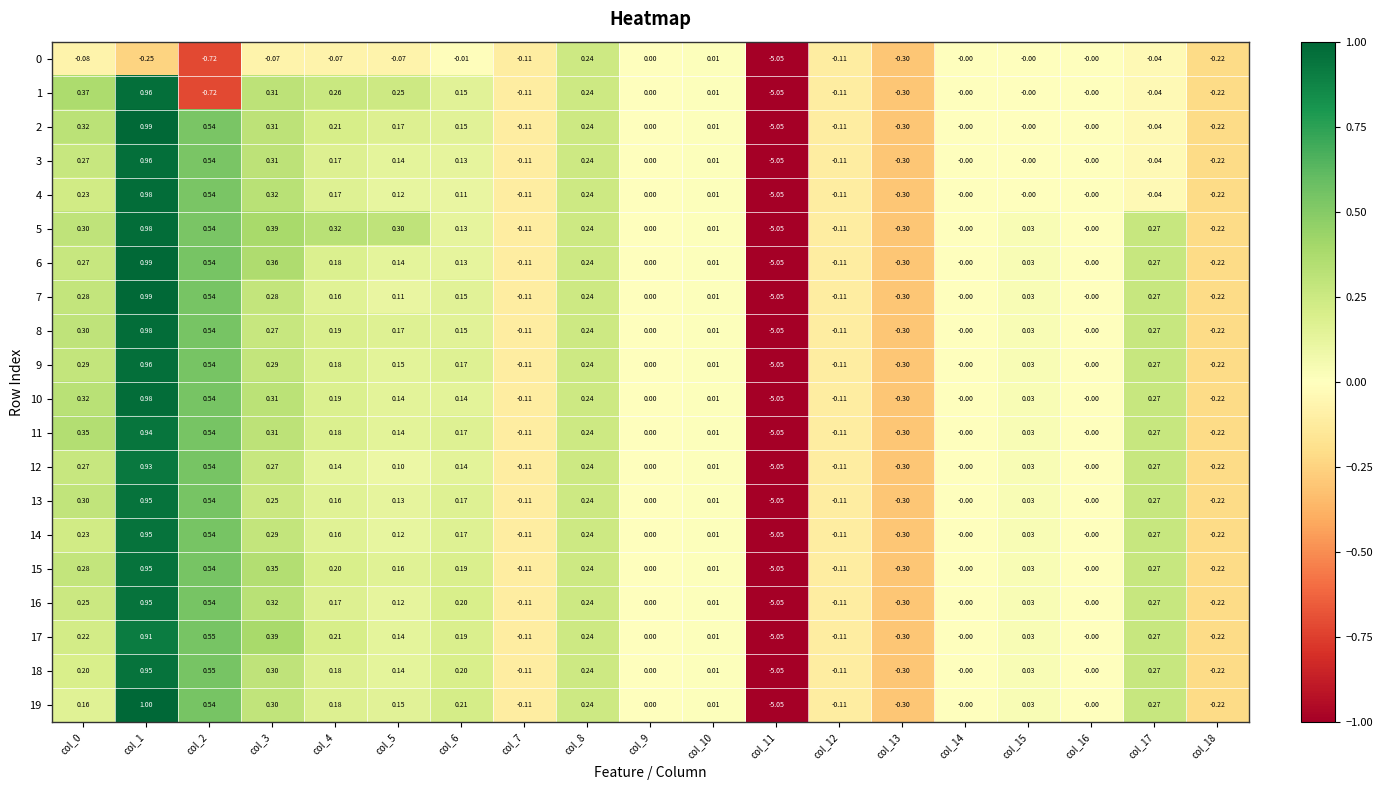

How many data points in 5 are less than 0?

5